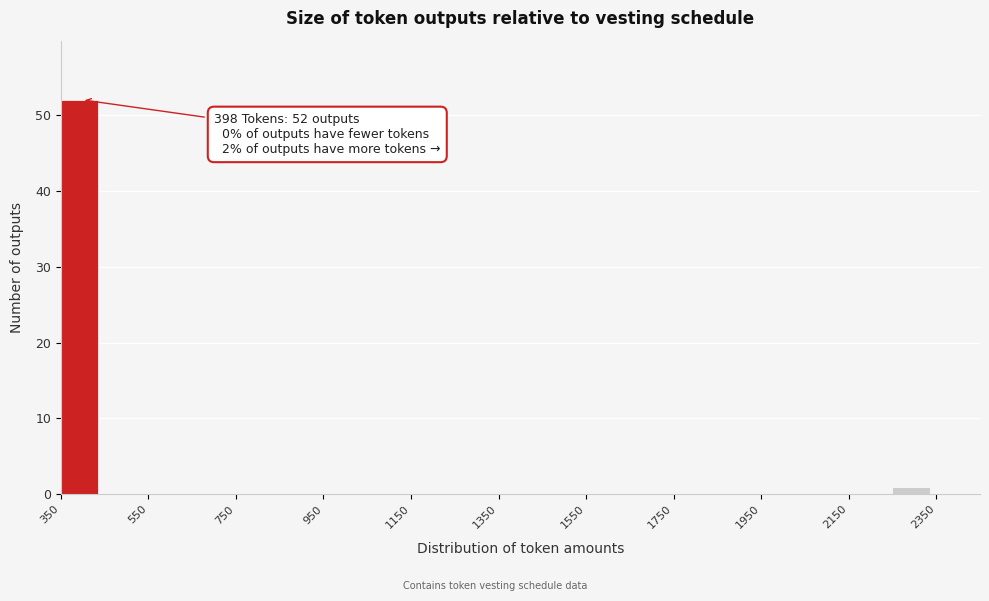

Over which range of the x-axis is the bar tallest?

350 to 450